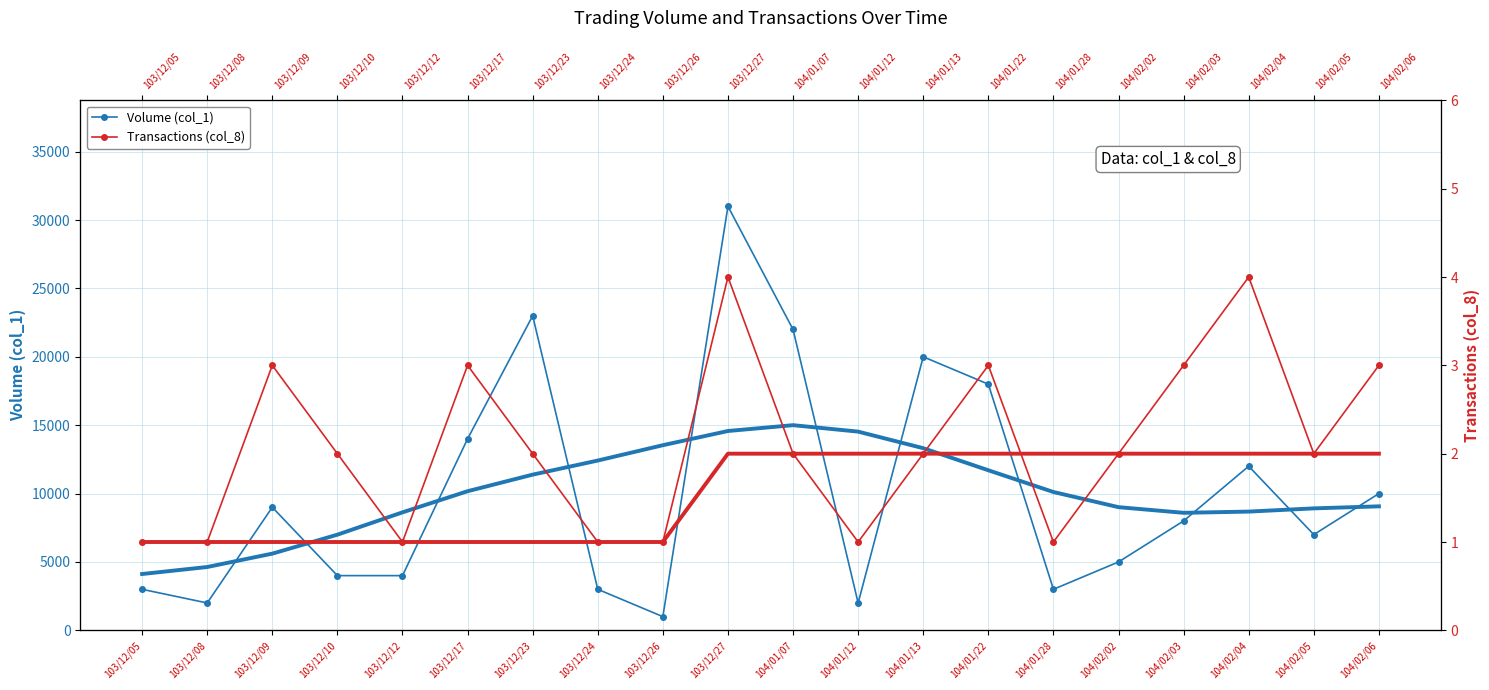

How many interior local peaks does the Volume (col_1) series have?

5